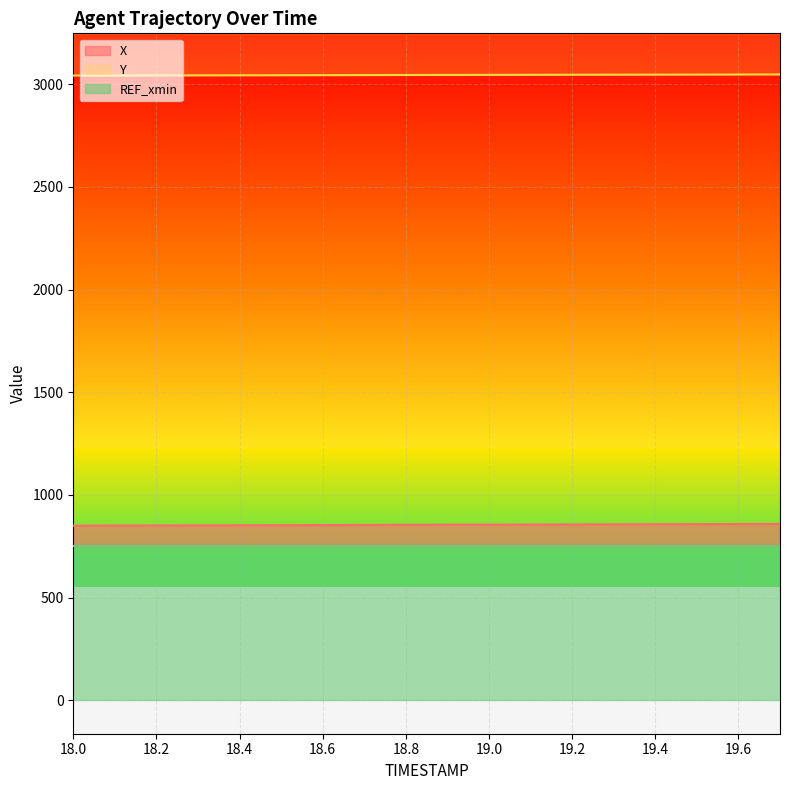

The X series shows 854.5 at 18.8. True or false?

True